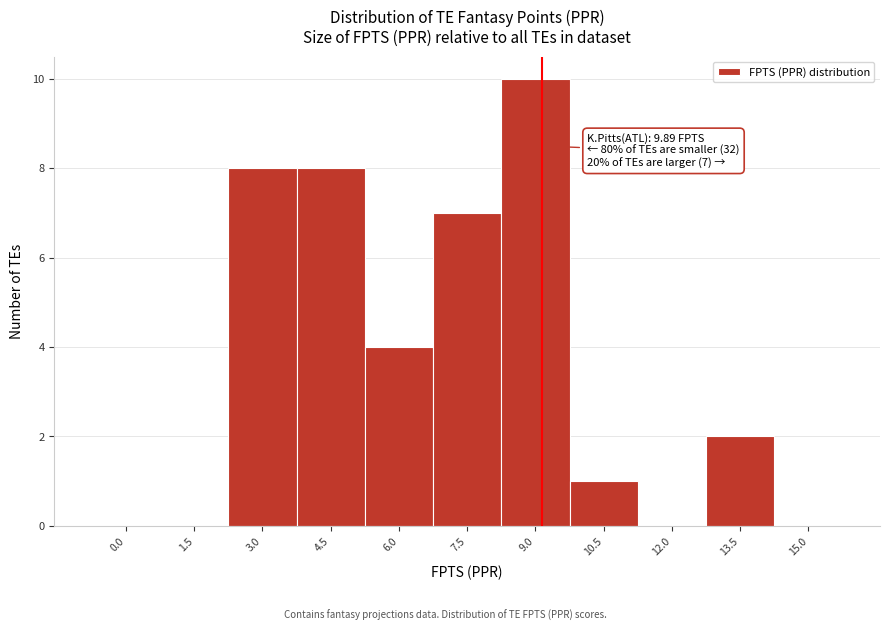

Reading left to right, list all the values displayed in this chart.

0.0=0	1.5=0	3.0=8	4.5=8	6.0=4	7.5=7	9.0=10	10.5=1	12.0=0	13.5=2	15.0=0